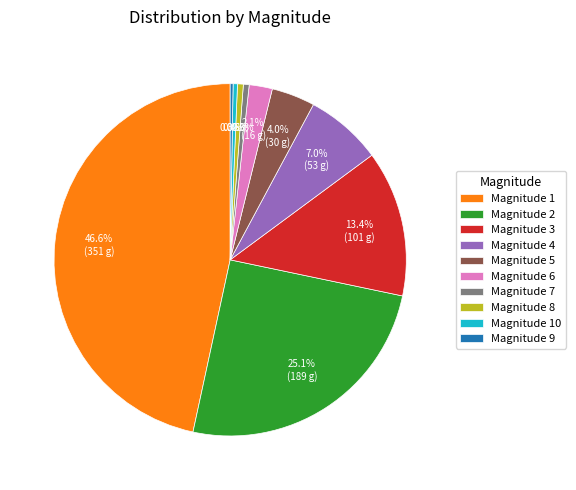

Is the sum of Magnitude 7 and Magnitude 3 greater than half?

No